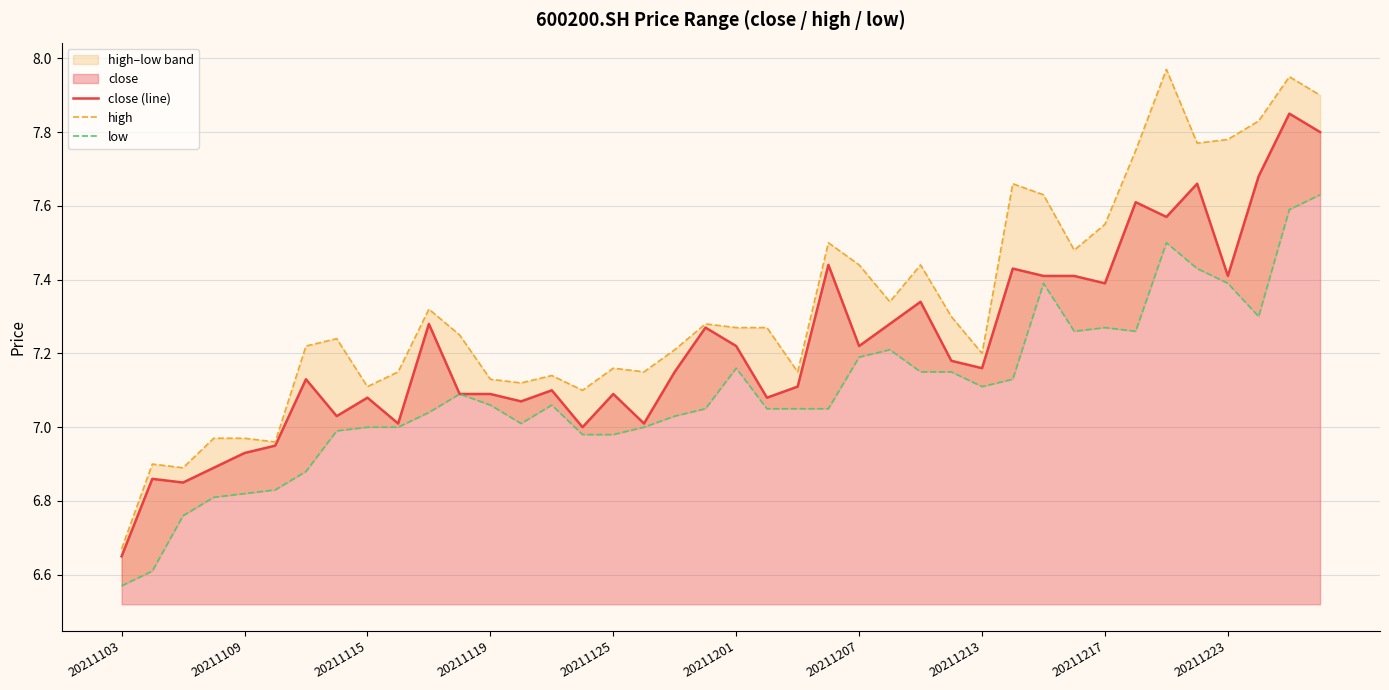

True or false: close (line) has a value of 4.4 at 34.

False